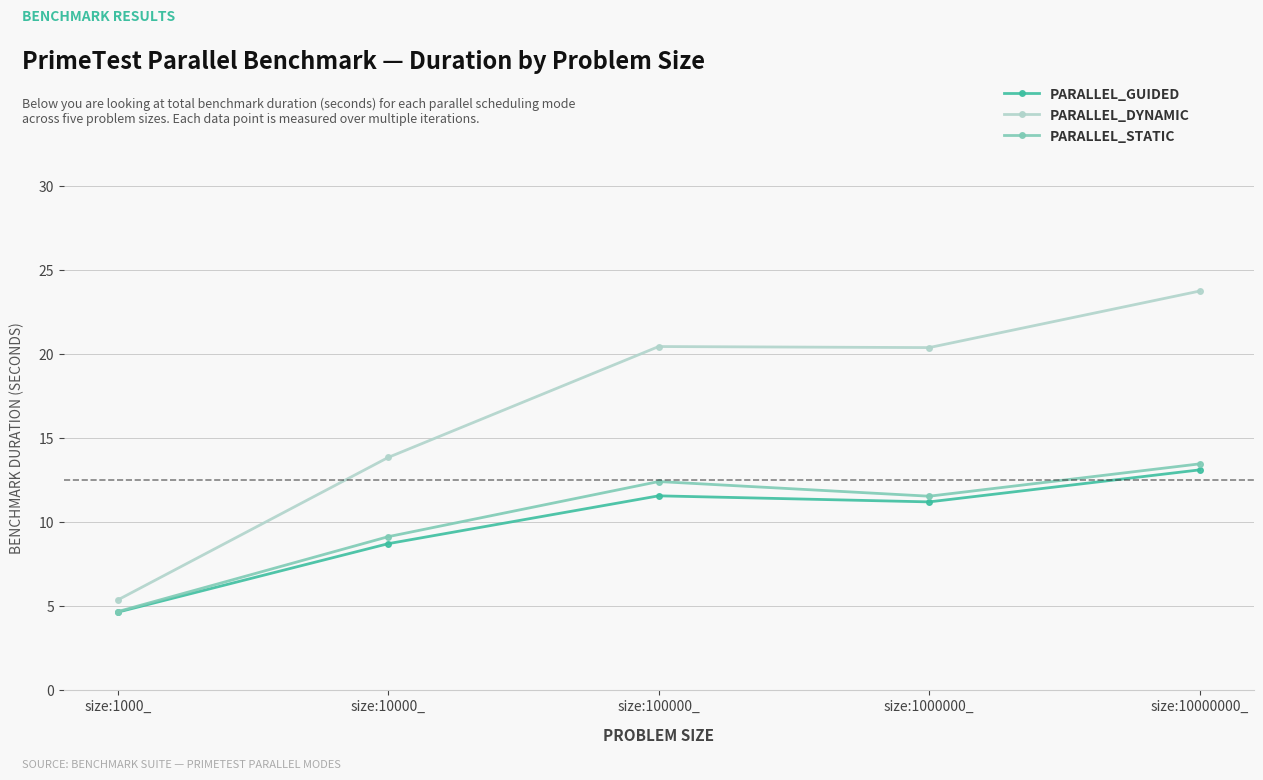

Reading left to right, list all the values displayed in this chart.

PARALLEL_GUIDED: size:1000_=4.6	size:10000_=8.7	size:100000_=11.6	size:1000000_=11.2	size:10000000_=13.1
PARALLEL_DYNAMIC: size:1000_=5.4	size:10000_=13.8	size:100000_=20.4	size:1000000_=20.4	size:10000000_=23.7
PARALLEL_STATIC: size:1000_=4.7	size:10000_=9.1	size:100000_=12.4	size:1000000_=11.5	size:10000000_=13.5